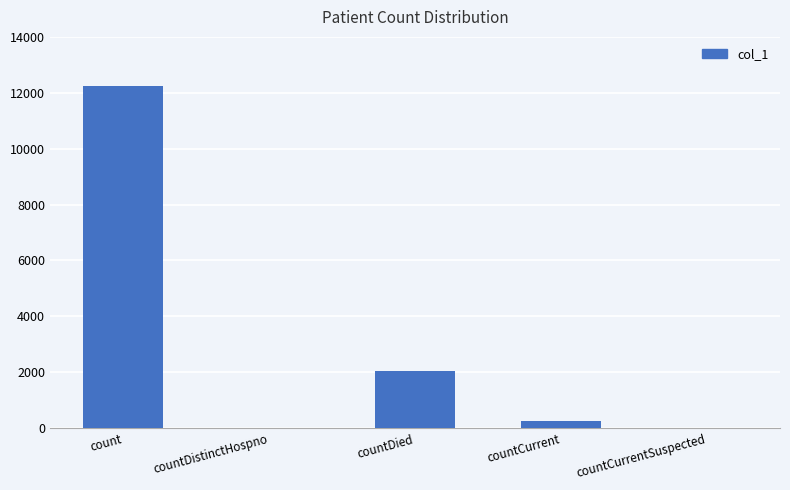

The chart shows a value of 840 at countDied. True or false?

False